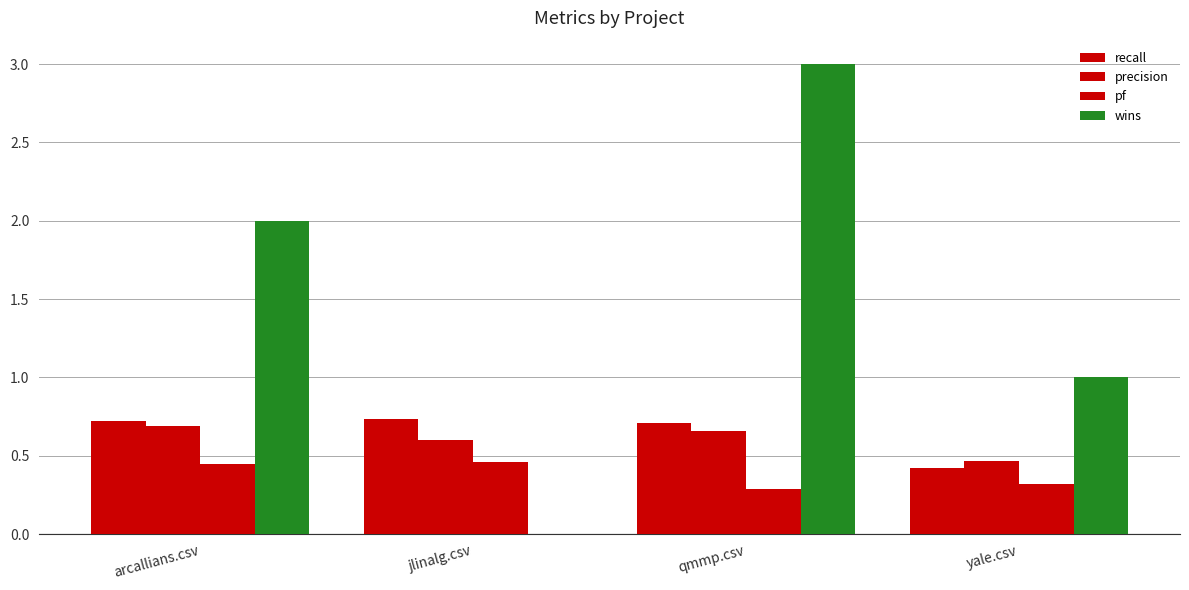

Count the recall values in the range 0 to 1.

4